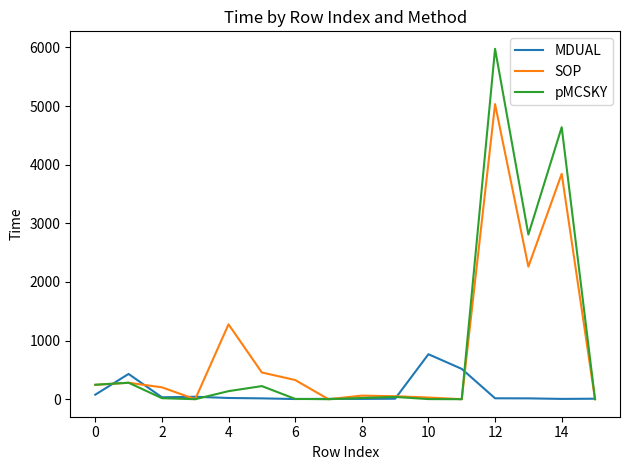

Is this an area chart (filled region under the line)?

No